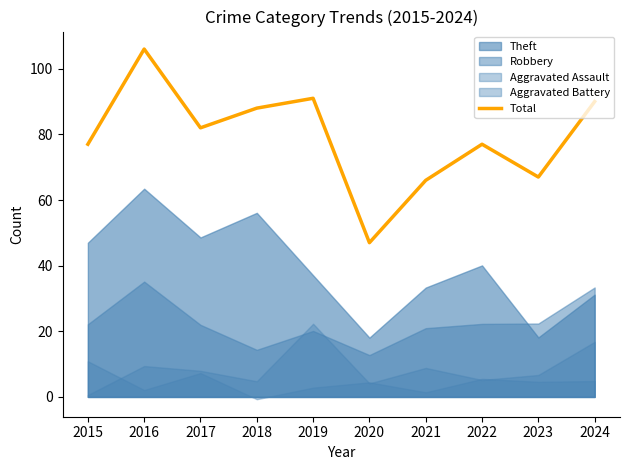

At which category does the chart reach its minimum across all series?

2020